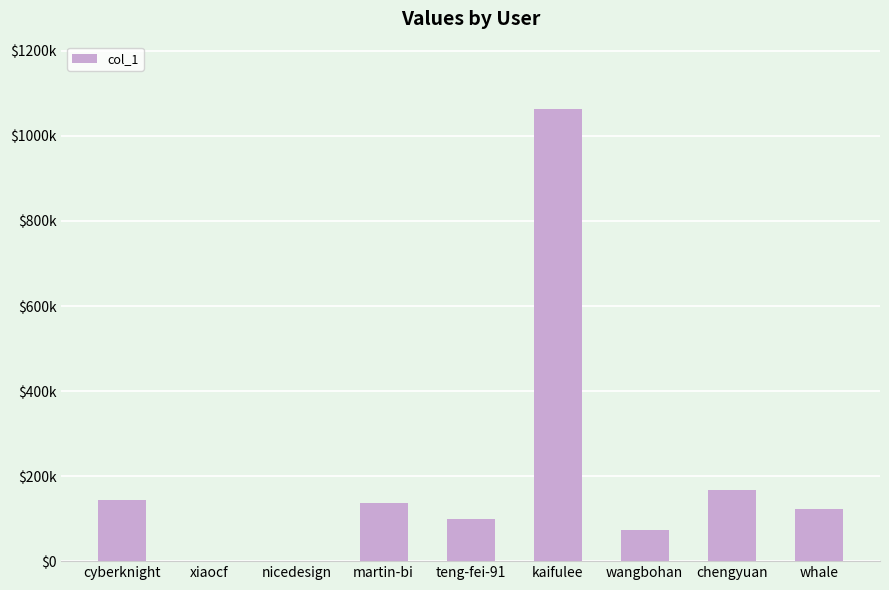

Rank the categories by value from lowest to highest.

xiaocf, nicedesign, wangbohan, teng-fei-91, whale, martin-bi, cyberknight, chengyuan, kaifulee